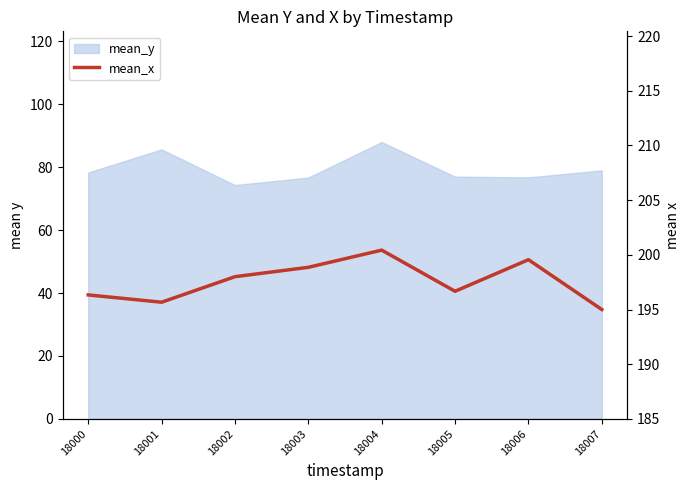

Where is the data nearest to the value 197?

18005